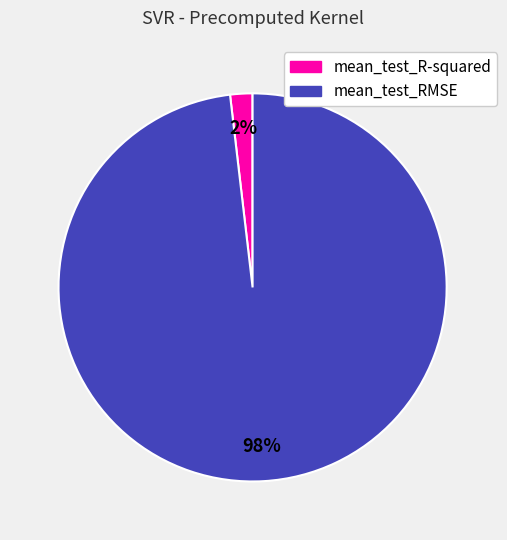

How many slices are in this pie chart?

2